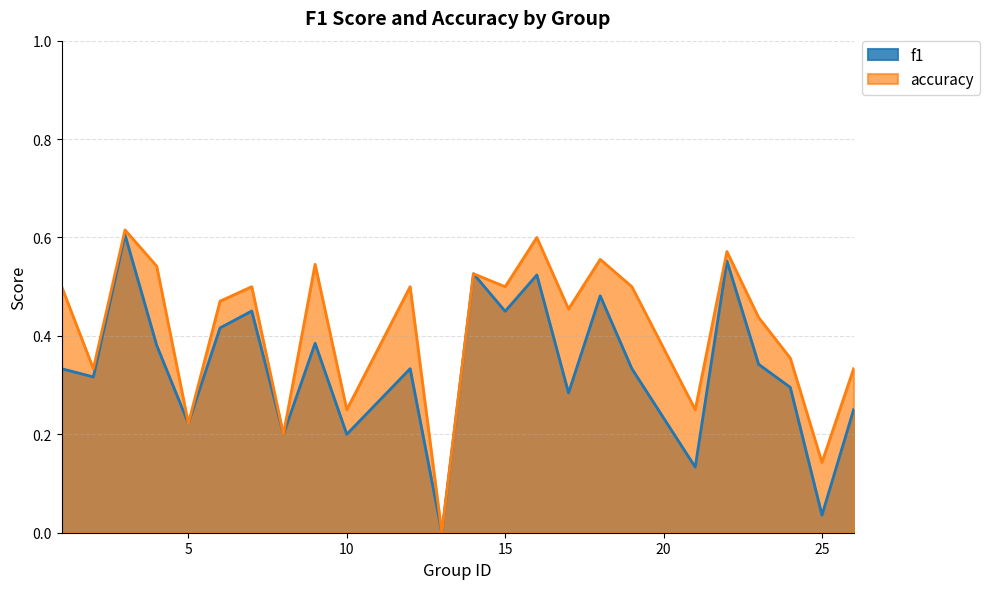

What is the difference between the highest and lowest values at 12?

0.2